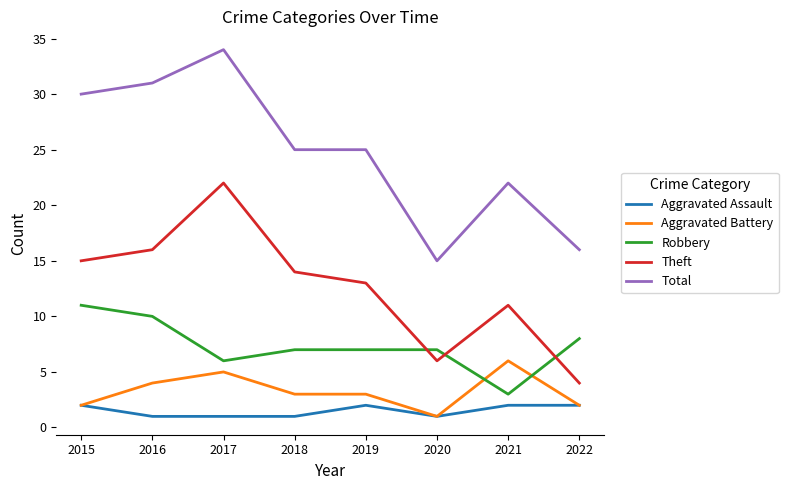

Rank the series at 2017 from lowest to highest value.

Aggravated Assault, Aggravated Battery, Robbery, Theft, Total